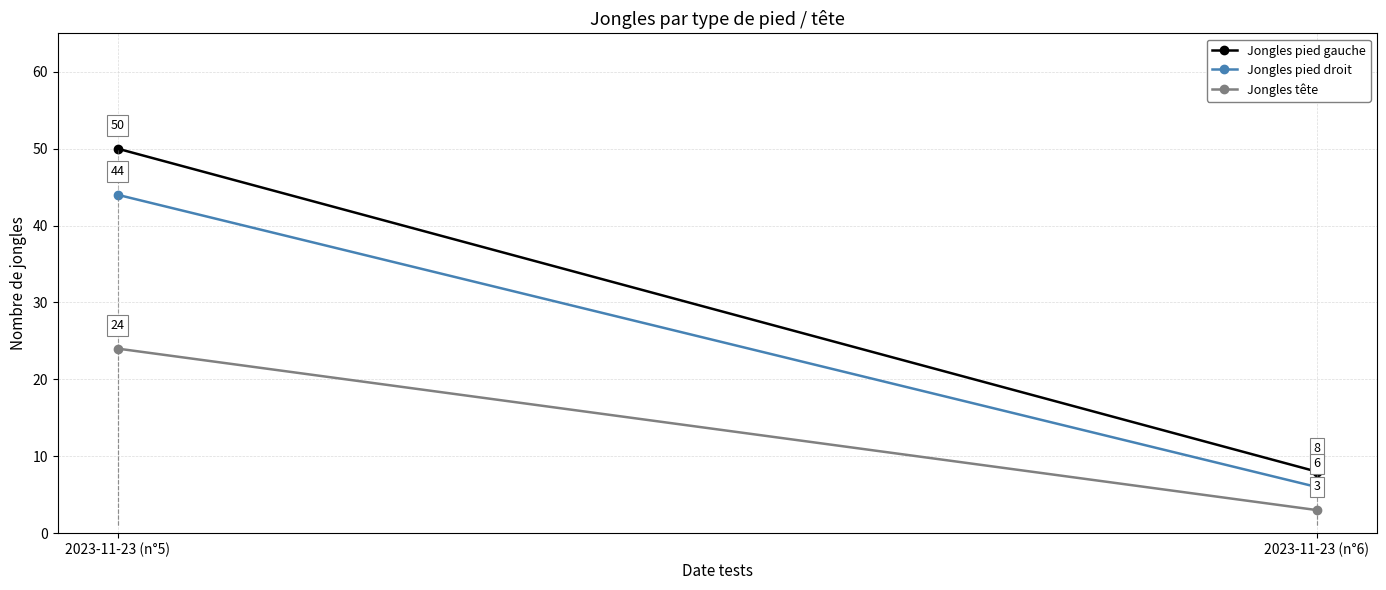

What is the label of the 1st point from the left?

2023-11-23 (n°5)